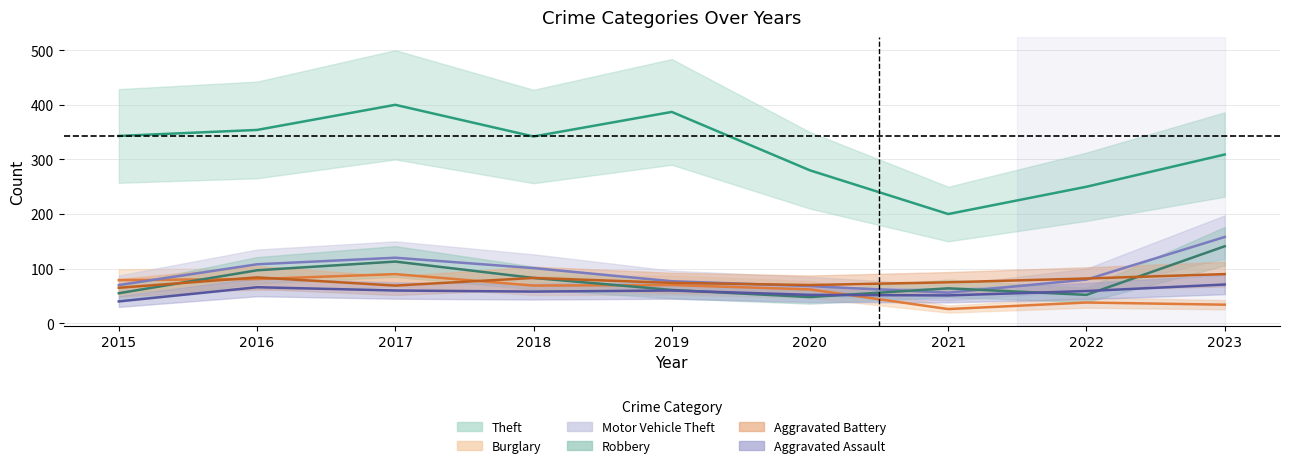

The value of Aggravated Assault at 2015 is 60. True or false?

False